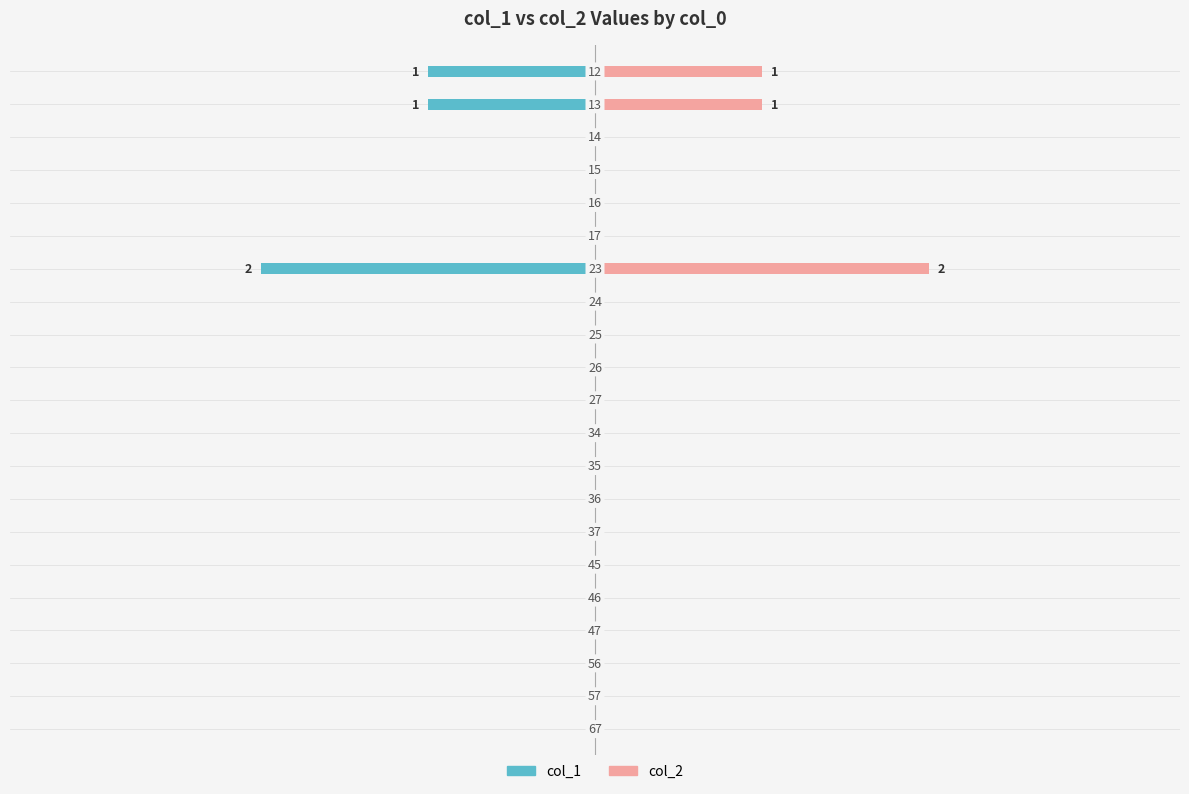

How many groups of bars are there?

21